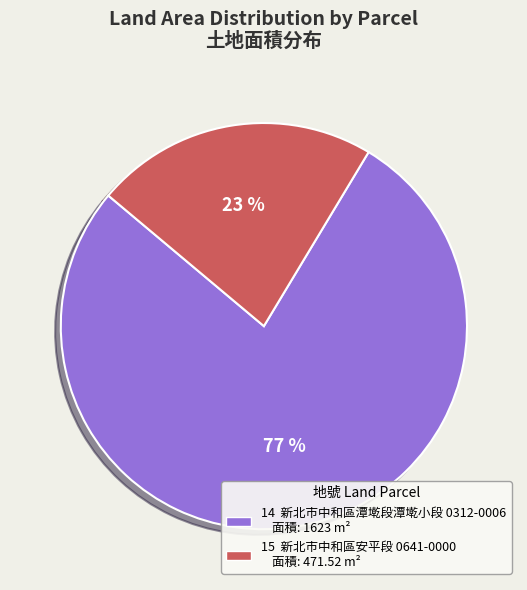

Is the sum of 14 新北市中和區潭墘段潭墘小段 0312-0006 面積: 1623 m² and 15 新北市中和區安平段 0641-0000 面積: 471.52 m² greater than half?

Yes